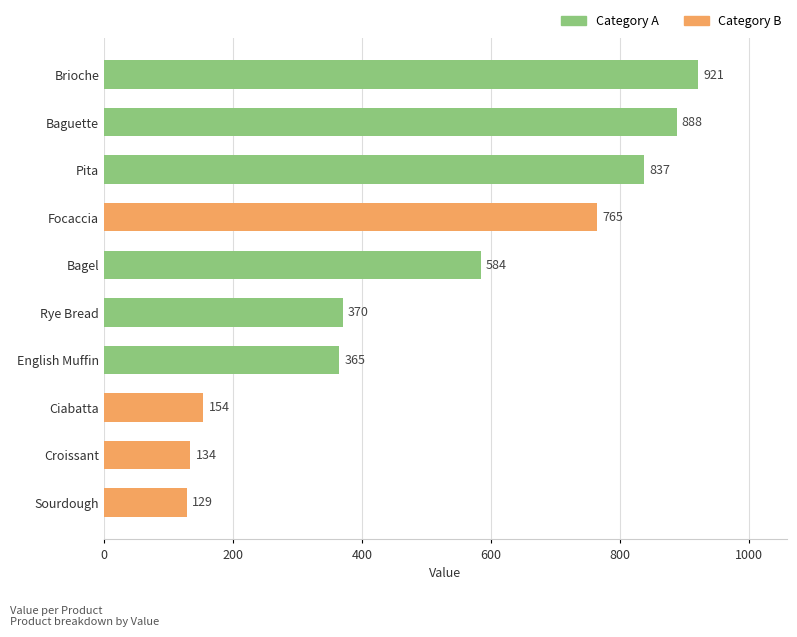

Are the bars horizontal?

Yes